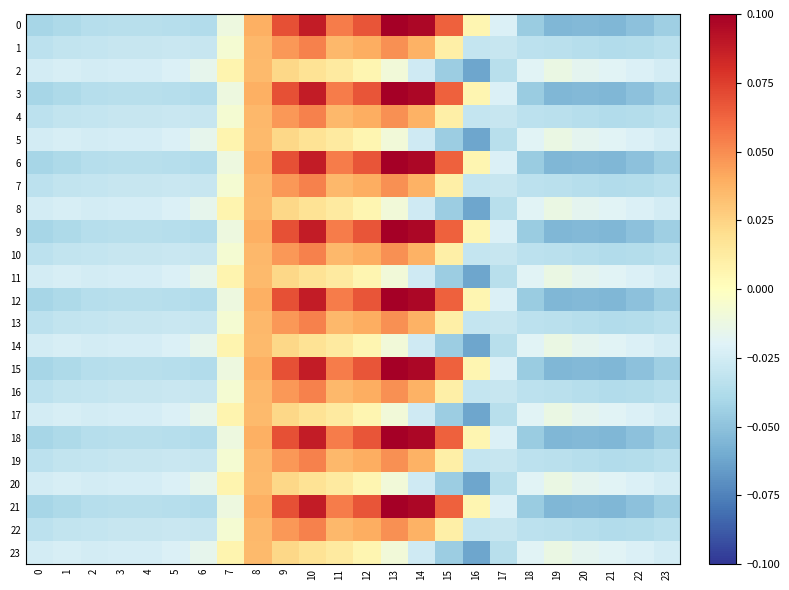

Reading left to right, list all the values displayed in this chart.

0: 0=-0.0	1=-0.0	2=-0.0	3=-0.0	4=-0.0	5=-0.0	6=-0.0	7=-0.0	8=0.0	9=0.1	10=0.1	11=0.1	12=0.1	13=0.1	14=0.1	15=0.1	16=0.0	17=-0.0	18=-0.0	19=-0.1	20=-0.1	21=-0.1	22=-0.1	23=-0.0
1: 0=-0.0	1=-0.0	2=-0.0	3=-0.0	4=-0.0	5=-0.0	6=-0.0	7=-0.0	8=0.0	9=0.0	10=0.1	11=0.0	12=0.0	13=0.0	14=0.0	15=0.0	16=-0.0	17=-0.0	18=-0.0	19=-0.0	20=-0.0	21=-0.0	22=-0.0	23=-0.0
2: 0=-0.0	1=-0.0	2=-0.0	3=-0.0	4=-0.0	5=-0.0	6=-0.0	7=0.0	8=0.0	9=0.0	10=0.0	11=0.0	12=0.0	13=-0.0	14=-0.0	15=-0.0	16=-0.1	17=-0.0	18=-0.0	19=-0.0	20=-0.0	21=-0.0	22=-0.0	23=-0.0
3: 0=-0.0	1=-0.0	2=-0.0	3=-0.0	4=-0.0	5=-0.0	6=-0.0	7=-0.0	8=0.0	9=0.1	10=0.1	11=0.1	12=0.1	13=0.1	14=0.1	15=0.1	16=0.0	17=-0.0	18=-0.0	19=-0.1	20=-0.1	21=-0.1	22=-0.1	23=-0.0
4: 0=-0.0	1=-0.0	2=-0.0	3=-0.0	4=-0.0	5=-0.0	6=-0.0	7=-0.0	8=0.0	9=0.0	10=0.1	11=0.0	12=0.0	13=0.0	14=0.0	15=0.0	16=-0.0	17=-0.0	18=-0.0	19=-0.0	20=-0.0	21=-0.0	22=-0.0	23=-0.0
5: 0=-0.0	1=-0.0	2=-0.0	3=-0.0	4=-0.0	5=-0.0	6=-0.0	7=0.0	8=0.0	9=0.0	10=0.0	11=0.0	12=0.0	13=-0.0	14=-0.0	15=-0.0	16=-0.1	17=-0.0	18=-0.0	19=-0.0	20=-0.0	21=-0.0	22=-0.0	23=-0.0
6: 0=-0.0	1=-0.0	2=-0.0	3=-0.0	4=-0.0	5=-0.0	6=-0.0	7=-0.0	8=0.0	9=0.1	10=0.1	11=0.1	12=0.1	13=0.1	14=0.1	15=0.1	16=0.0	17=-0.0	18=-0.0	19=-0.1	20=-0.1	21=-0.1	22=-0.1	23=-0.0
7: 0=-0.0	1=-0.0	2=-0.0	3=-0.0	4=-0.0	5=-0.0	6=-0.0	7=-0.0	8=0.0	9=0.0	10=0.1	11=0.0	12=0.0	13=0.0	14=0.0	15=0.0	16=-0.0	17=-0.0	18=-0.0	19=-0.0	20=-0.0	21=-0.0	22=-0.0	23=-0.0
8: 0=-0.0	1=-0.0	2=-0.0	3=-0.0	4=-0.0	5=-0.0	6=-0.0	7=0.0	8=0.0	9=0.0	10=0.0	11=0.0	12=0.0	13=-0.0	14=-0.0	15=-0.0	16=-0.1	17=-0.0	18=-0.0	19=-0.0	20=-0.0	21=-0.0	22=-0.0	23=-0.0
9: 0=-0.0	1=-0.0	2=-0.0	3=-0.0	4=-0.0	5=-0.0	6=-0.0	7=-0.0	8=0.0	9=0.1	10=0.1	11=0.1	12=0.1	13=0.1	14=0.1	15=0.1	16=0.0	17=-0.0	18=-0.0	19=-0.1	20=-0.1	21=-0.1	22=-0.1	23=-0.0
10: 0=-0.0	1=-0.0	2=-0.0	3=-0.0	4=-0.0	5=-0.0	6=-0.0	7=-0.0	8=0.0	9=0.0	10=0.1	11=0.0	12=0.0	13=0.0	14=0.0	15=0.0	16=-0.0	17=-0.0	18=-0.0	19=-0.0	20=-0.0	21=-0.0	22=-0.0	23=-0.0
11: 0=-0.0	1=-0.0	2=-0.0	3=-0.0	4=-0.0	5=-0.0	6=-0.0	7=0.0	8=0.0	9=0.0	10=0.0	11=0.0	12=0.0	13=-0.0	14=-0.0	15=-0.0	16=-0.1	17=-0.0	18=-0.0	19=-0.0	20=-0.0	21=-0.0	22=-0.0	23=-0.0
12: 0=-0.0	1=-0.0	2=-0.0	3=-0.0	4=-0.0	5=-0.0	6=-0.0	7=-0.0	8=0.0	9=0.1	10=0.1	11=0.1	12=0.1	13=0.1	14=0.1	15=0.1	16=0.0	17=-0.0	18=-0.0	19=-0.1	20=-0.1	21=-0.1	22=-0.1	23=-0.0
13: 0=-0.0	1=-0.0	2=-0.0	3=-0.0	4=-0.0	5=-0.0	6=-0.0	7=-0.0	8=0.0	9=0.0	10=0.1	11=0.0	12=0.0	13=0.0	14=0.0	15=0.0	16=-0.0	17=-0.0	18=-0.0	19=-0.0	20=-0.0	21=-0.0	22=-0.0	23=-0.0
14: 0=-0.0	1=-0.0	2=-0.0	3=-0.0	4=-0.0	5=-0.0	6=-0.0	7=0.0	8=0.0	9=0.0	10=0.0	11=0.0	12=0.0	13=-0.0	14=-0.0	15=-0.0	16=-0.1	17=-0.0	18=-0.0	19=-0.0	20=-0.0	21=-0.0	22=-0.0	23=-0.0
15: 0=-0.0	1=-0.0	2=-0.0	3=-0.0	4=-0.0	5=-0.0	6=-0.0	7=-0.0	8=0.0	9=0.1	10=0.1	11=0.1	12=0.1	13=0.1	14=0.1	15=0.1	16=0.0	17=-0.0	18=-0.0	19=-0.1	20=-0.1	21=-0.1	22=-0.1	23=-0.0
16: 0=-0.0	1=-0.0	2=-0.0	3=-0.0	4=-0.0	5=-0.0	6=-0.0	7=-0.0	8=0.0	9=0.0	10=0.1	11=0.0	12=0.0	13=0.0	14=0.0	15=0.0	16=-0.0	17=-0.0	18=-0.0	19=-0.0	20=-0.0	21=-0.0	22=-0.0	23=-0.0
17: 0=-0.0	1=-0.0	2=-0.0	3=-0.0	4=-0.0	5=-0.0	6=-0.0	7=0.0	8=0.0	9=0.0	10=0.0	11=0.0	12=0.0	13=-0.0	14=-0.0	15=-0.0	16=-0.1	17=-0.0	18=-0.0	19=-0.0	20=-0.0	21=-0.0	22=-0.0	23=-0.0
18: 0=-0.0	1=-0.0	2=-0.0	3=-0.0	4=-0.0	5=-0.0	6=-0.0	7=-0.0	8=0.0	9=0.1	10=0.1	11=0.1	12=0.1	13=0.1	14=0.1	15=0.1	16=0.0	17=-0.0	18=-0.0	19=-0.1	20=-0.1	21=-0.1	22=-0.1	23=-0.0
19: 0=-0.0	1=-0.0	2=-0.0	3=-0.0	4=-0.0	5=-0.0	6=-0.0	7=-0.0	8=0.0	9=0.0	10=0.1	11=0.0	12=0.0	13=0.0	14=0.0	15=0.0	16=-0.0	17=-0.0	18=-0.0	19=-0.0	20=-0.0	21=-0.0	22=-0.0	23=-0.0
20: 0=-0.0	1=-0.0	2=-0.0	3=-0.0	4=-0.0	5=-0.0	6=-0.0	7=0.0	8=0.0	9=0.0	10=0.0	11=0.0	12=0.0	13=-0.0	14=-0.0	15=-0.0	16=-0.1	17=-0.0	18=-0.0	19=-0.0	20=-0.0	21=-0.0	22=-0.0	23=-0.0
21: 0=-0.0	1=-0.0	2=-0.0	3=-0.0	4=-0.0	5=-0.0	6=-0.0	7=-0.0	8=0.0	9=0.1	10=0.1	11=0.1	12=0.1	13=0.1	14=0.1	15=0.1	16=0.0	17=-0.0	18=-0.0	19=-0.1	20=-0.1	21=-0.1	22=-0.1	23=-0.0
22: 0=-0.0	1=-0.0	2=-0.0	3=-0.0	4=-0.0	5=-0.0	6=-0.0	7=-0.0	8=0.0	9=0.0	10=0.1	11=0.0	12=0.0	13=0.0	14=0.0	15=0.0	16=-0.0	17=-0.0	18=-0.0	19=-0.0	20=-0.0	21=-0.0	22=-0.0	23=-0.0
23: 0=-0.0	1=-0.0	2=-0.0	3=-0.0	4=-0.0	5=-0.0	6=-0.0	7=0.0	8=0.0	9=0.0	10=0.0	11=0.0	12=0.0	13=-0.0	14=-0.0	15=-0.0	16=-0.1	17=-0.0	18=-0.0	19=-0.0	20=-0.0	21=-0.0	22=-0.0	23=-0.0